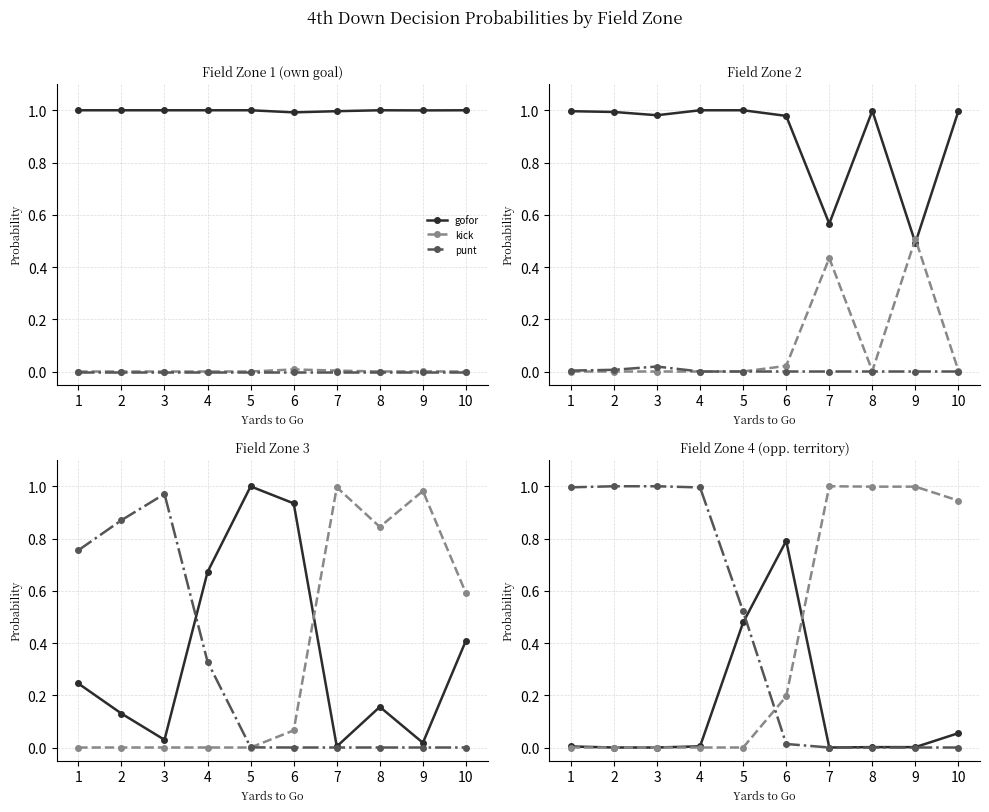

What is the difference between the highest and lowest values at 6?

0.8